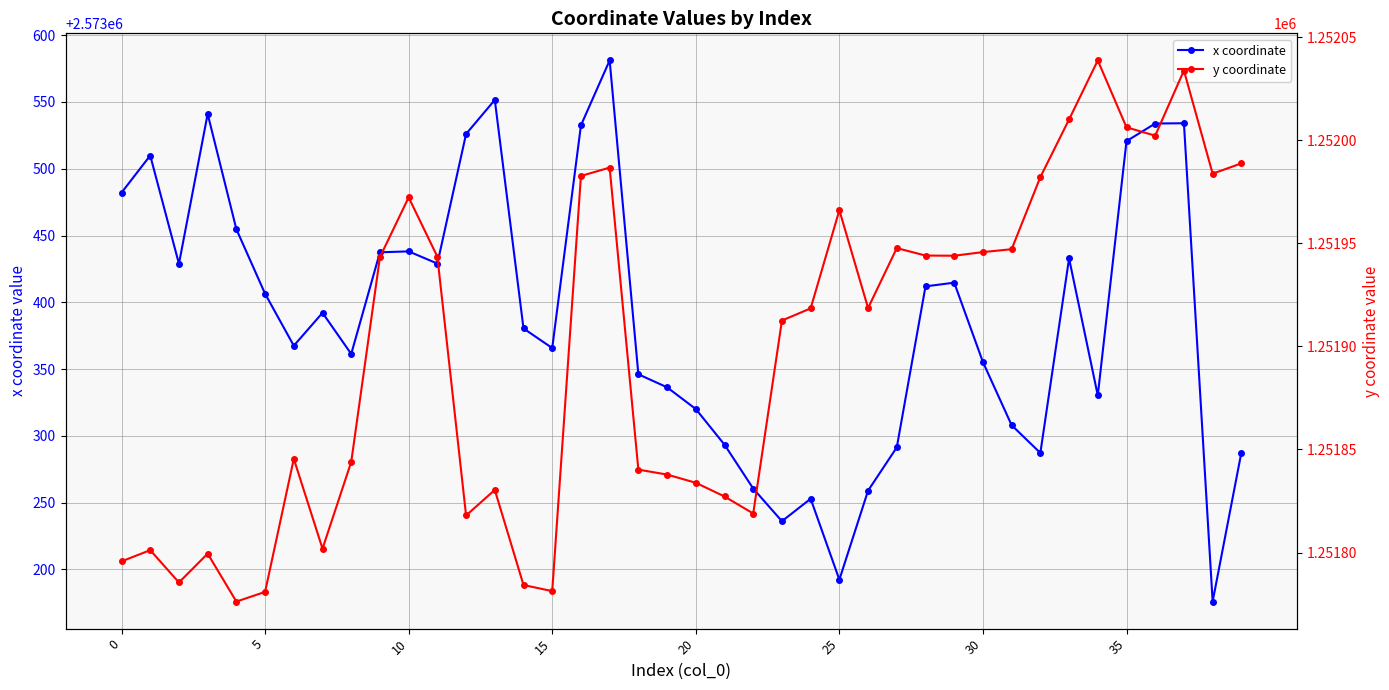

True or false: y coordinate has a value of 590057.6 at 25.

False